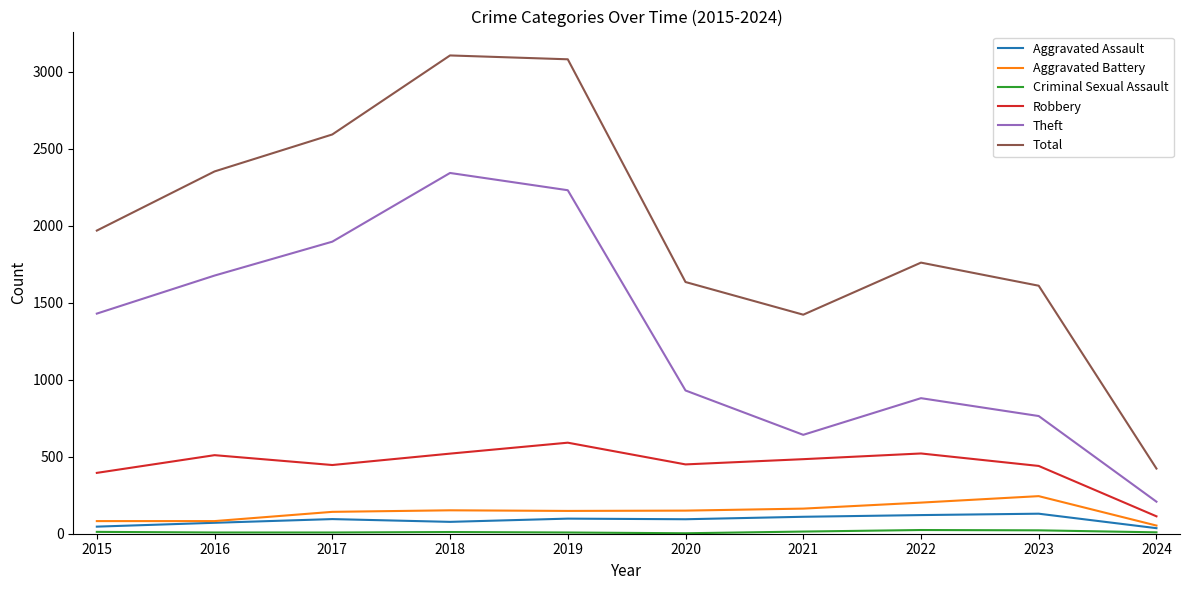

What is the spread (max minus min) of values at 2018?

3094